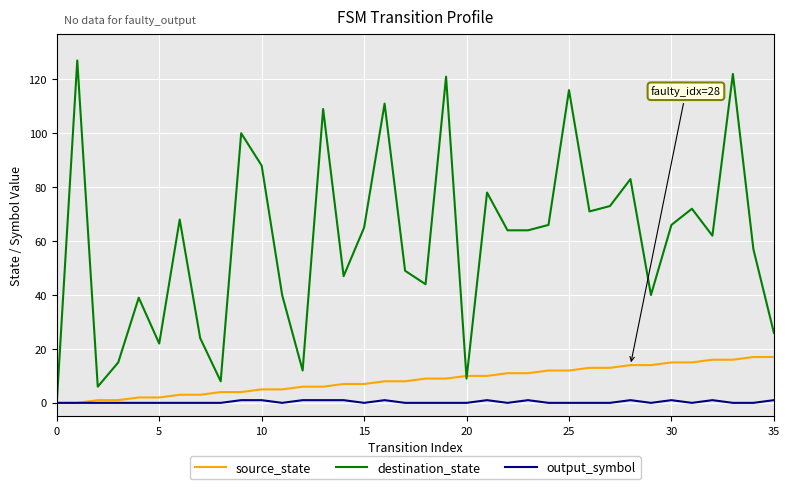

Which series has the largest range (max minus min)?

destination_state